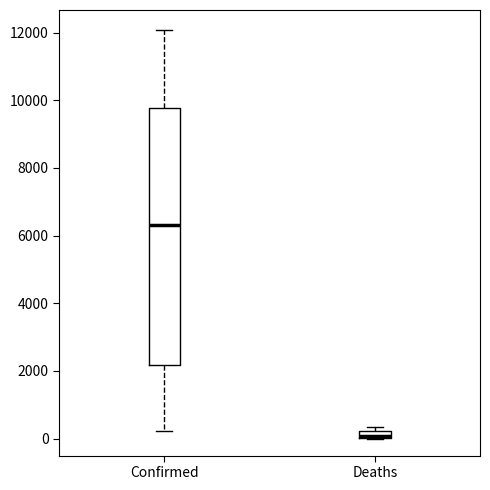

Where is the lower edge of the box for Deaths on the y-axis? The values are not printed on the chart, so give them approximately, as read against the axis.

0